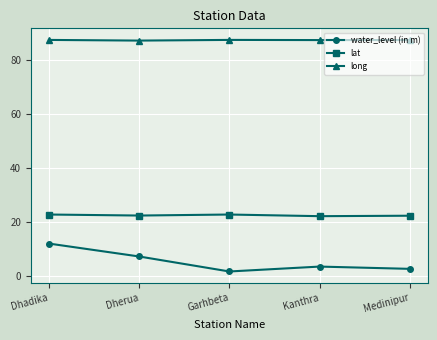

Does the chart have visible grid lines?

Yes